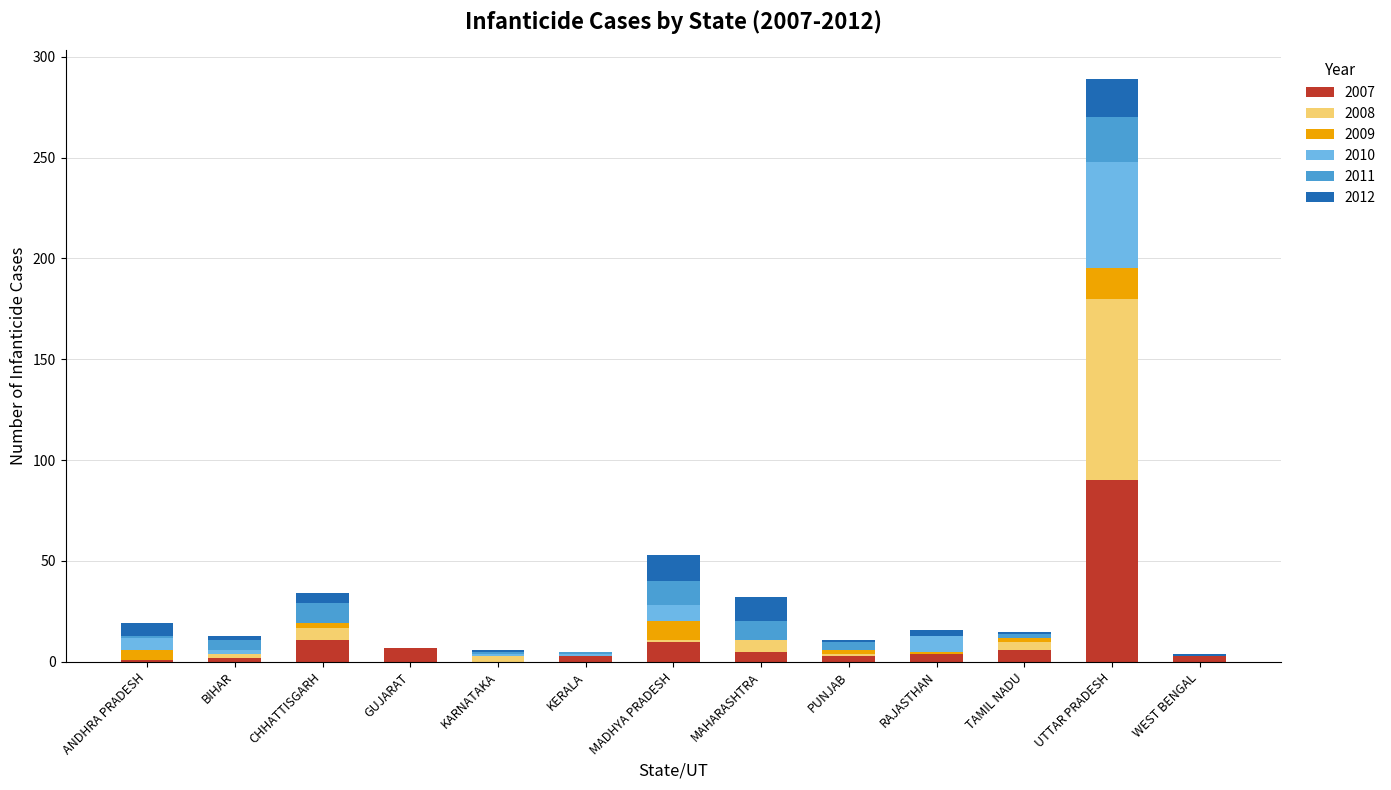

At which label is 2007 closest to 45?

CHHATTISGARH